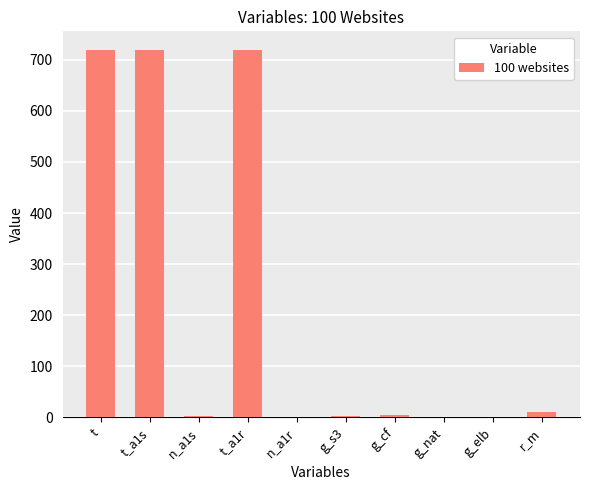

What is the sum of all values?

2180.5